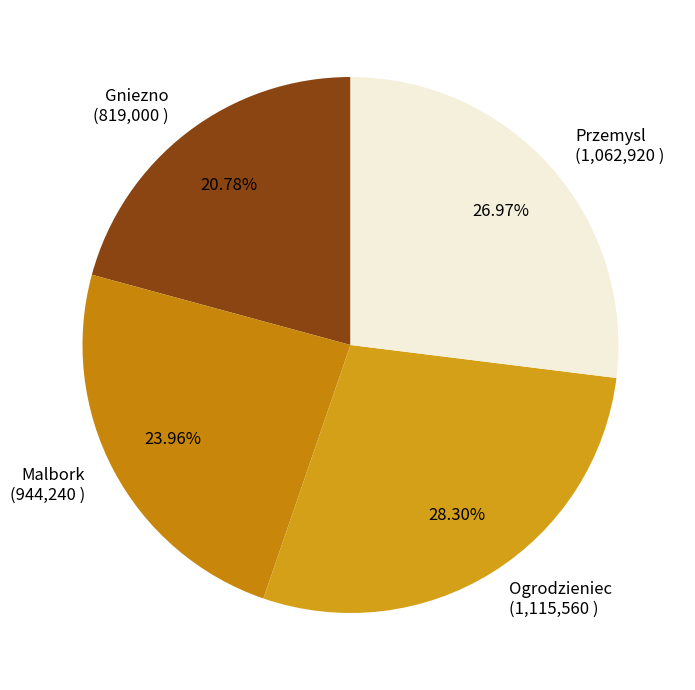

Does any single category account for the majority?

No